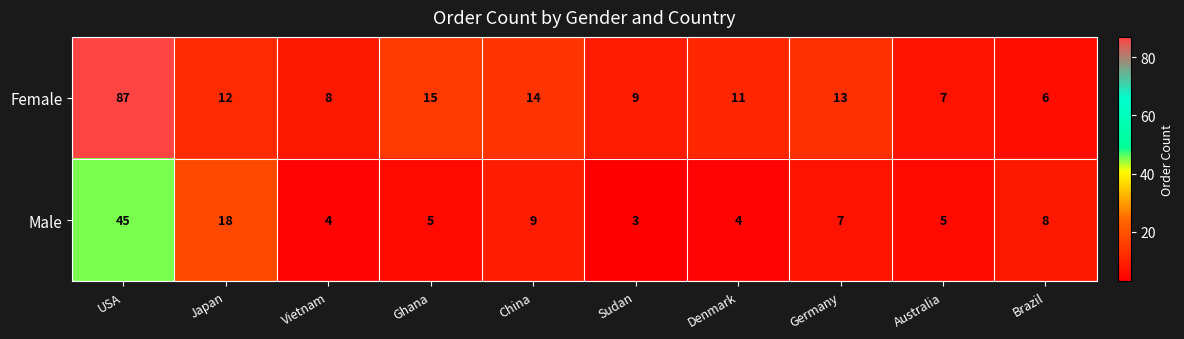

Reading left to right, list all the values displayed in this chart.

Female: USA=87	Japan=12	Vietnam=8	Ghana=15	China=14	Sudan=9	Denmark=11	Germany=13	Australia=7	Brazil=6
Male: USA=45	Japan=18	Vietnam=4	Ghana=5	China=9	Sudan=3	Denmark=4	Germany=7	Australia=5	Brazil=8